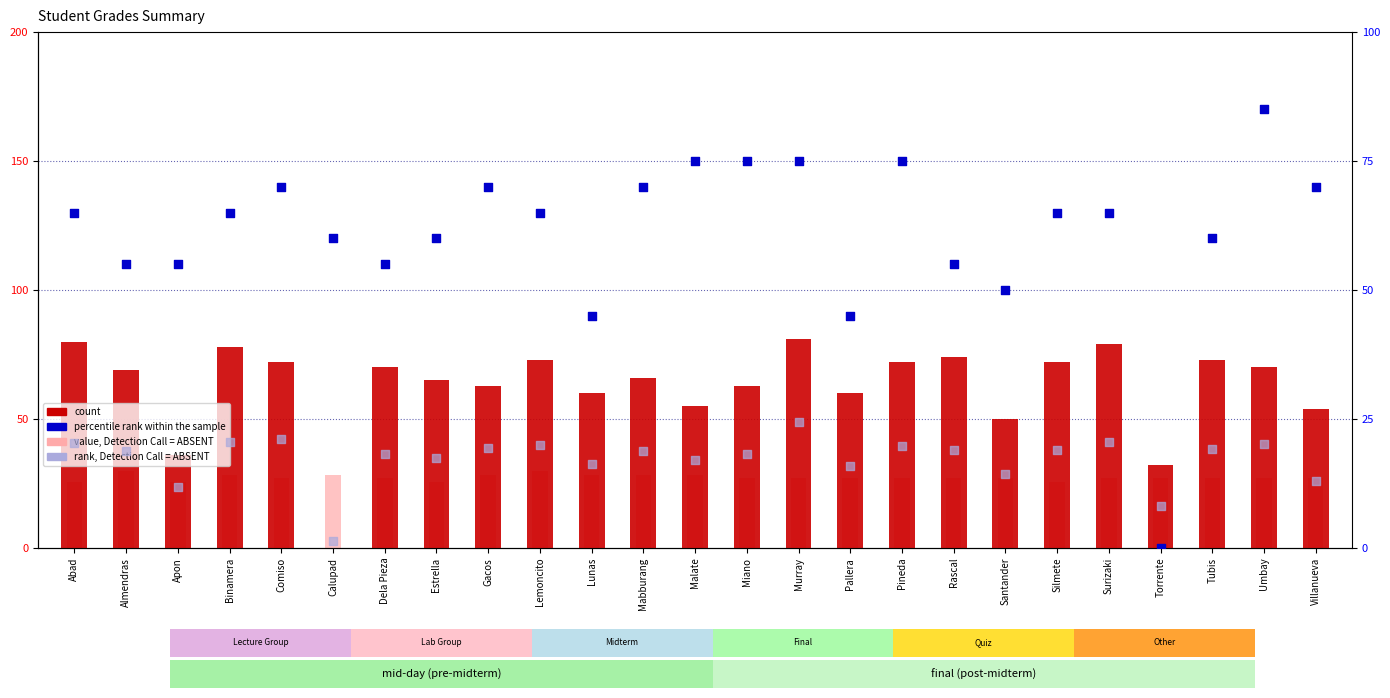

What are all the series names shown in the legend?

count, value, Detection Call = ABSENT, percentile rank within the sample, rank, Detection Call = ABSENT